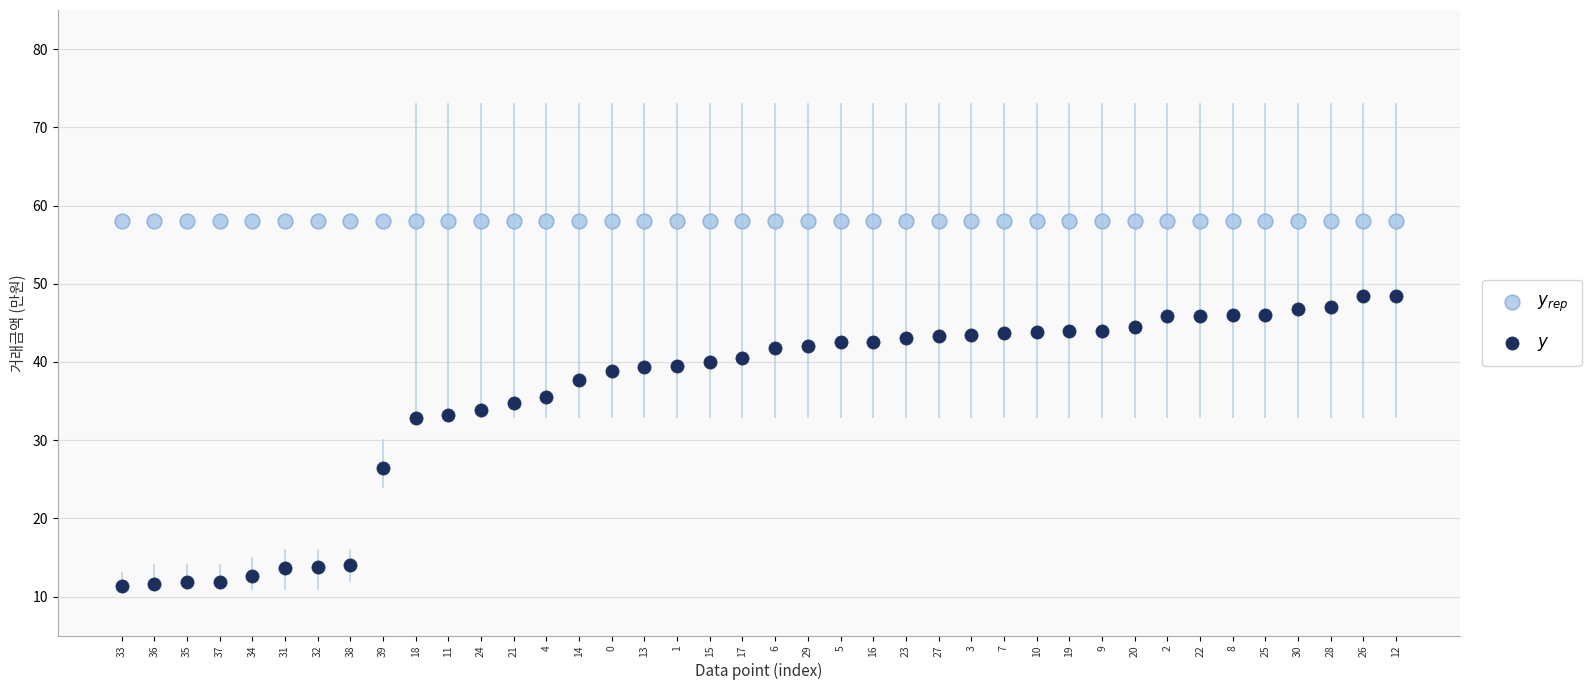

What are all the series names shown in the legend?

$y_{rep}$, $y$